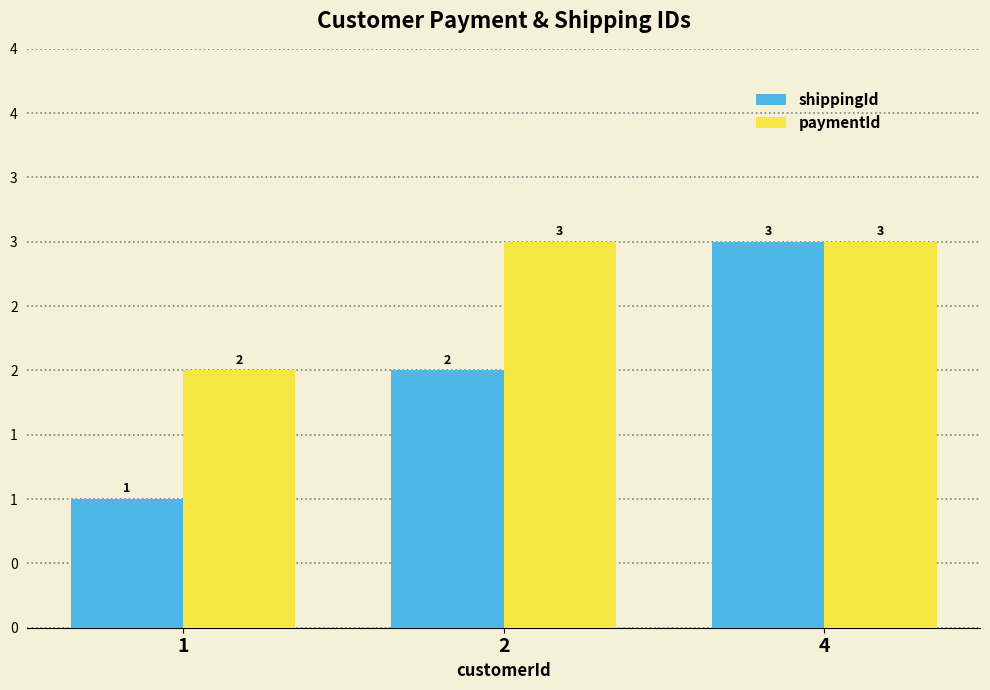

What are all the series names shown in the legend?

shippingId, paymentId